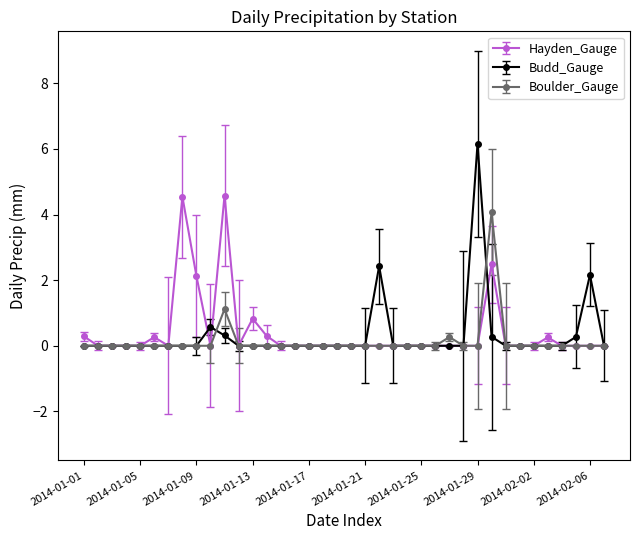

True or false: Hayden_Gauge has more than 0 interior local peaks.

True